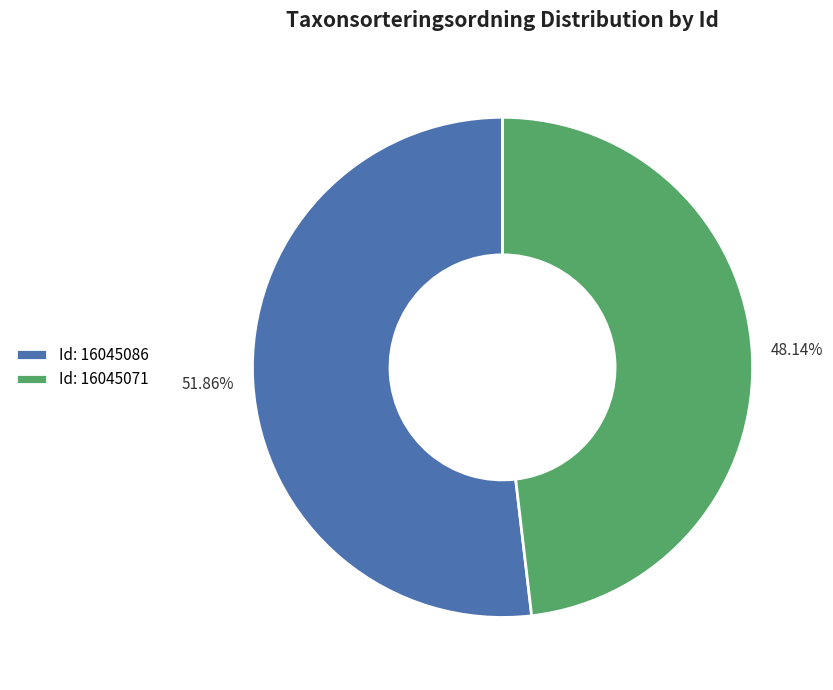

To the nearest percent, what is the average slice percentage?

50%